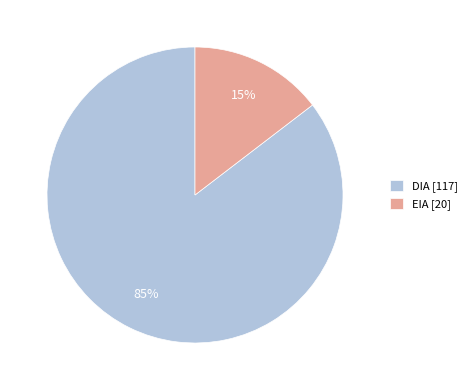

Which has a higher value, DIA [117] or EIA [20]?

DIA [117]